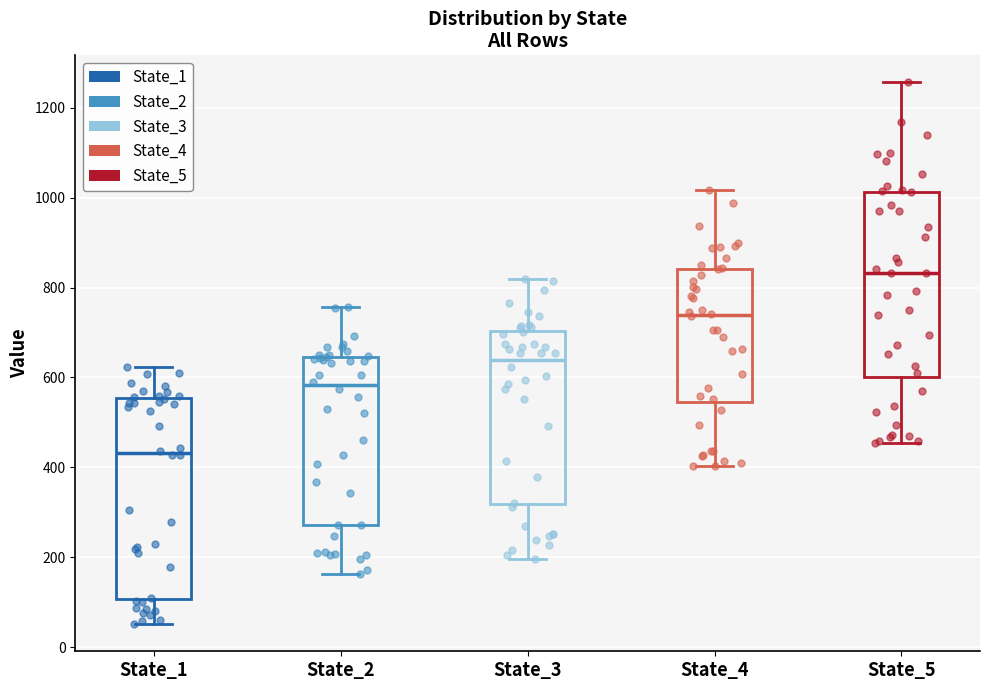

Reading left to right, read every box against the y-axis: the position of its median line, the range the box covers, and the ends of its whiskers. The values are not printed on the chart, so give them approximately, as read against the axis.

State_1: median 440, box 100 to 560, whiskers 60 to 620
State_2: median 580, box 280 to 640, whiskers 160 to 760
State_3: median 640, box 320 to 700, whiskers 200 to 820
State_4: median 740, box 540 to 840, whiskers 400 to 1020
State_5: median 840, box 600 to 1020, whiskers 460 to 1260